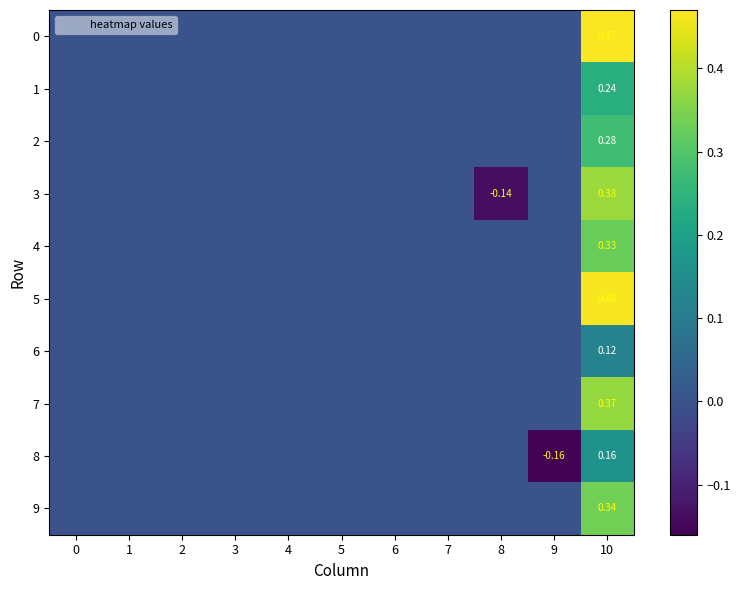

How many data points does each series have?

11